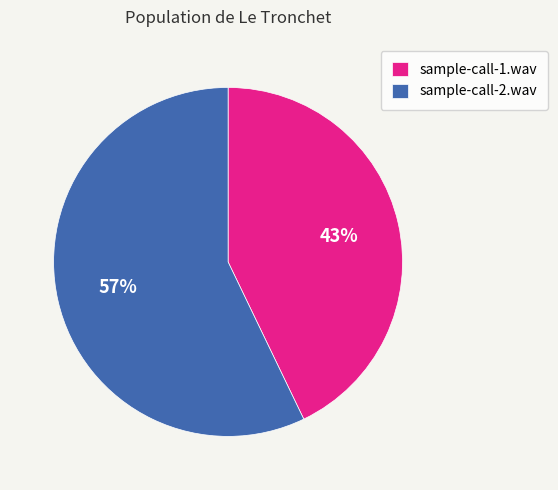

To the nearest percent, what percentage of the pie is sample-call-1.wav?

43%